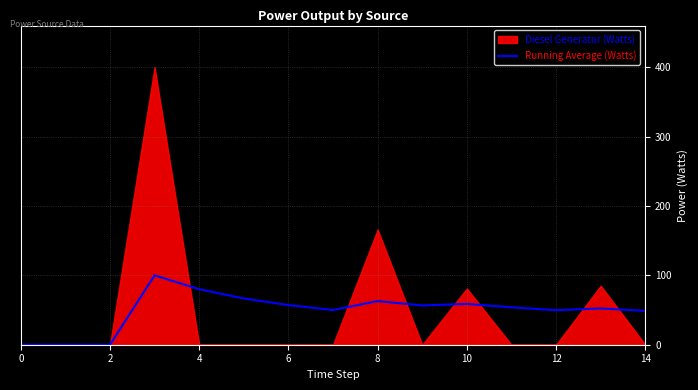

What is the label of the 11th point from the left?

10